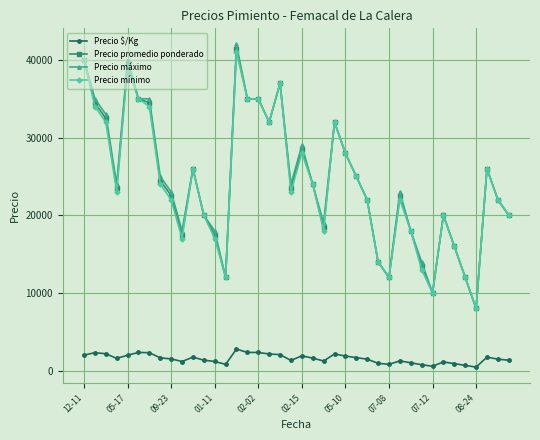

What are all the series names shown in the legend?

Precio $/Kg, Precio promedio ponderado, Precio máximo, Precio mínimo